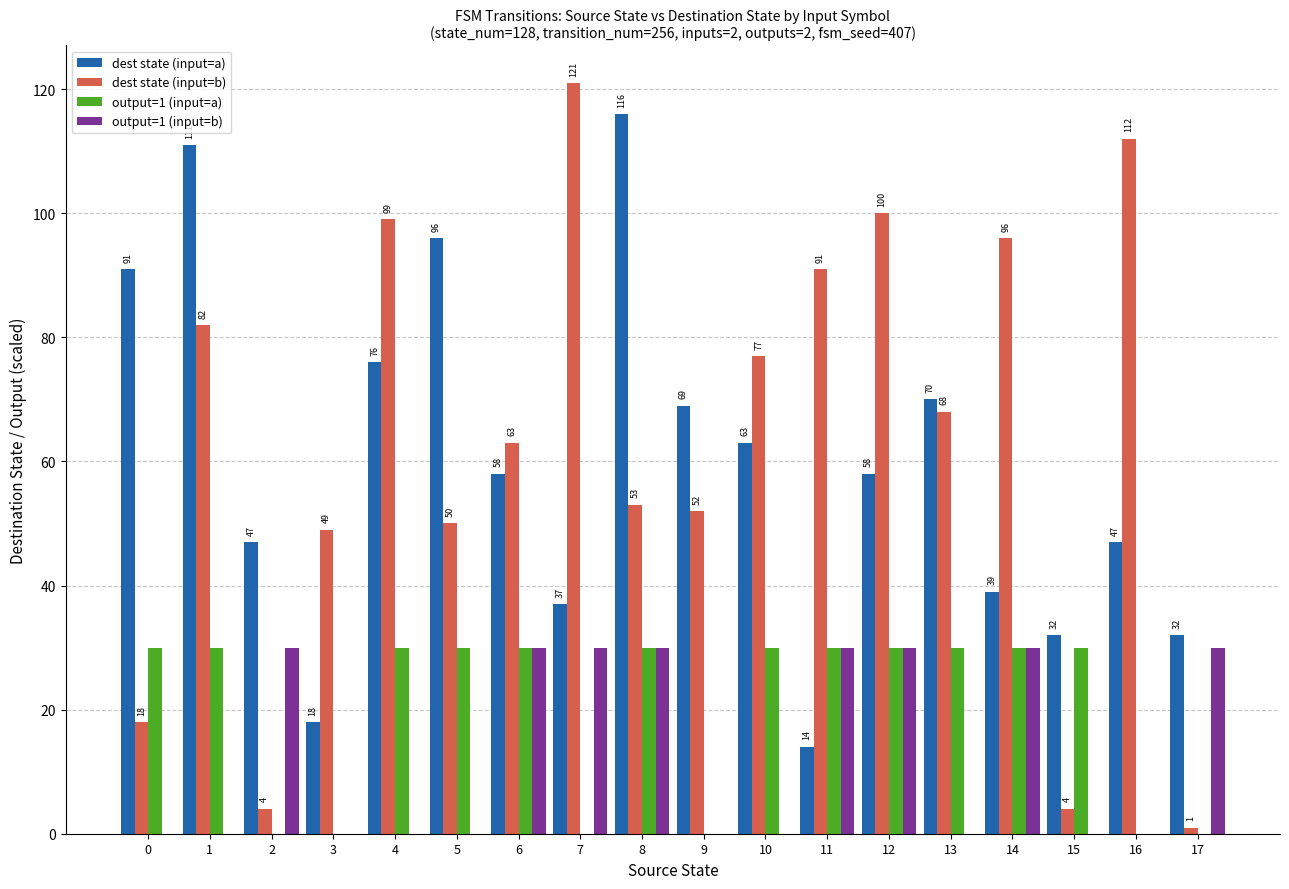

What is the sum of the output=1 (input=a) values at 0 and 4?

60